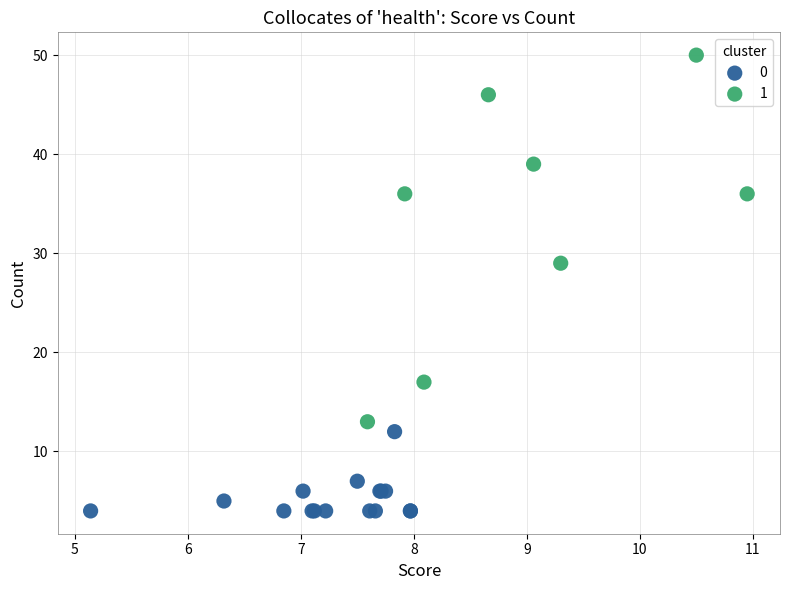

Which series contains the lowest Y value?

0